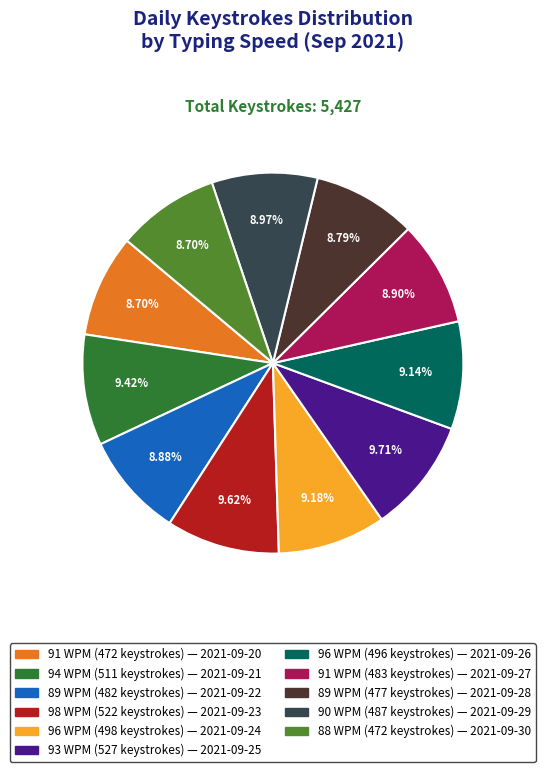

Is there a majority slice in this chart?

No